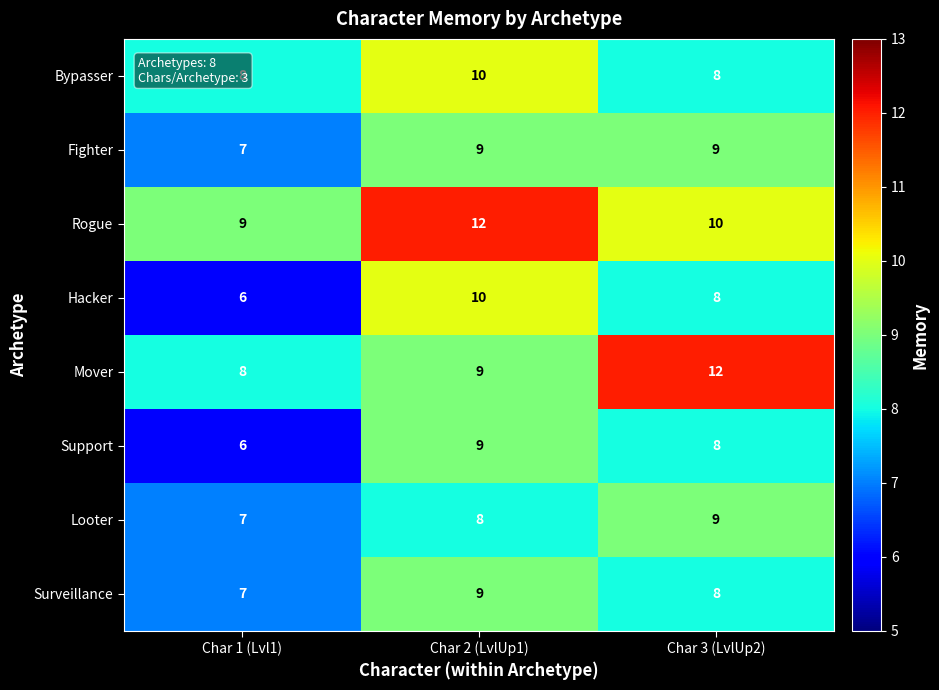

At which category is the sum across all series the highest?

Char 2 (LvlUp1)